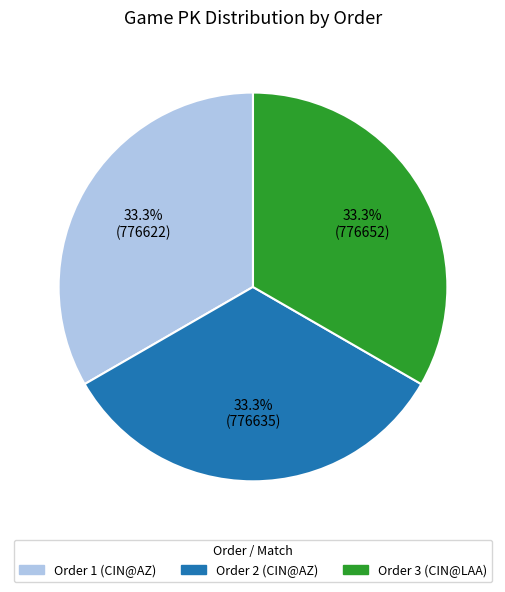

How many segments does this pie chart have?

3